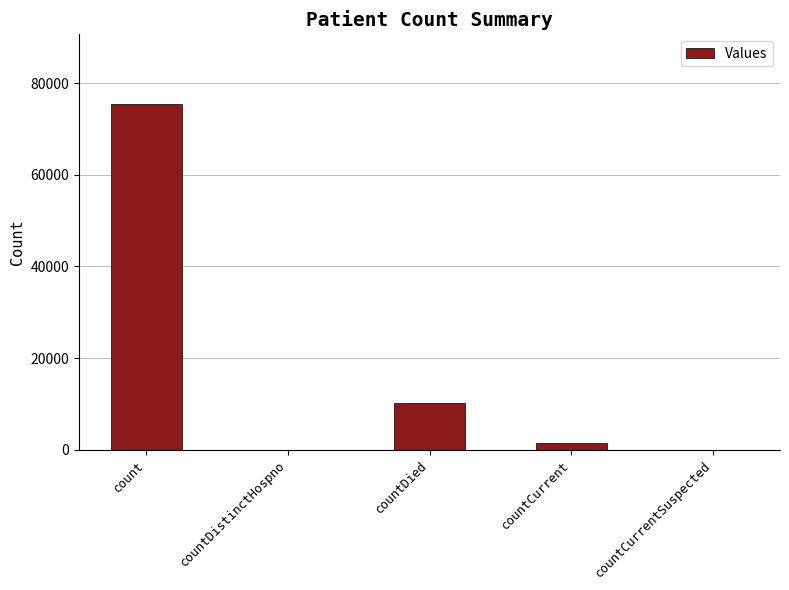

What is the average value?

17423